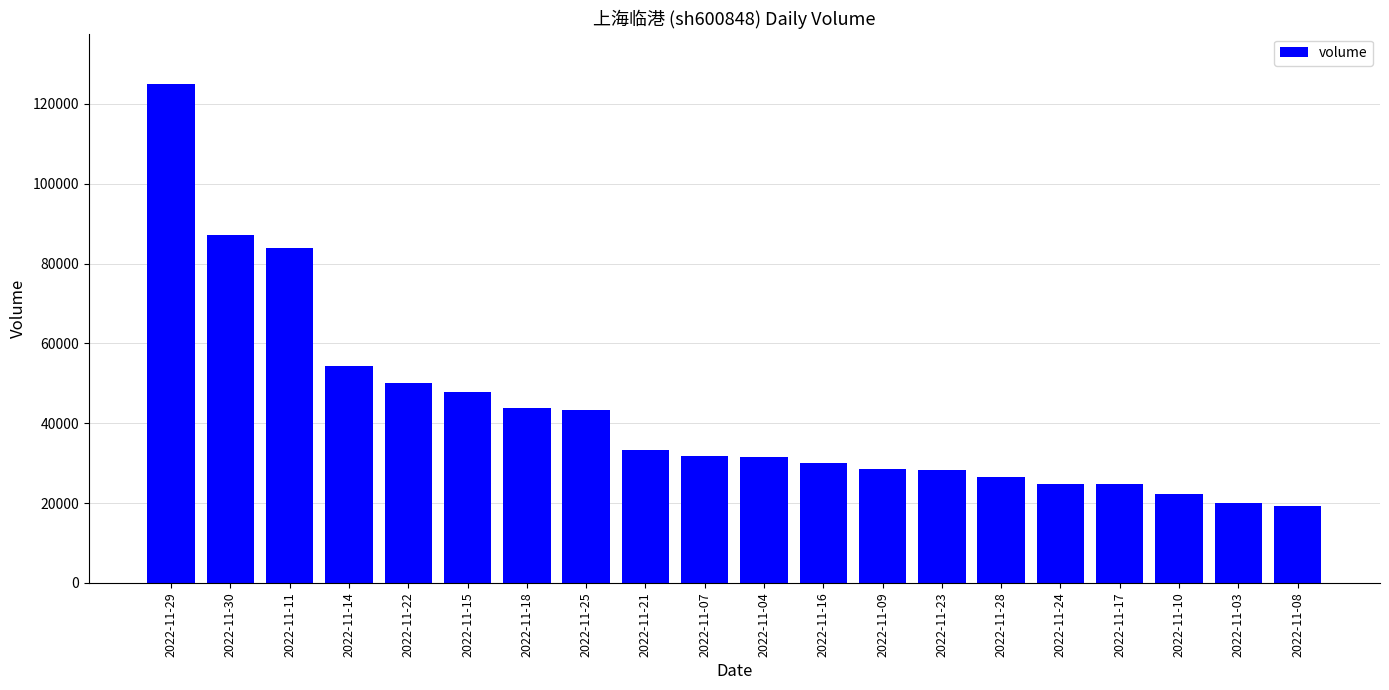

What is the greatest value displayed?

125112